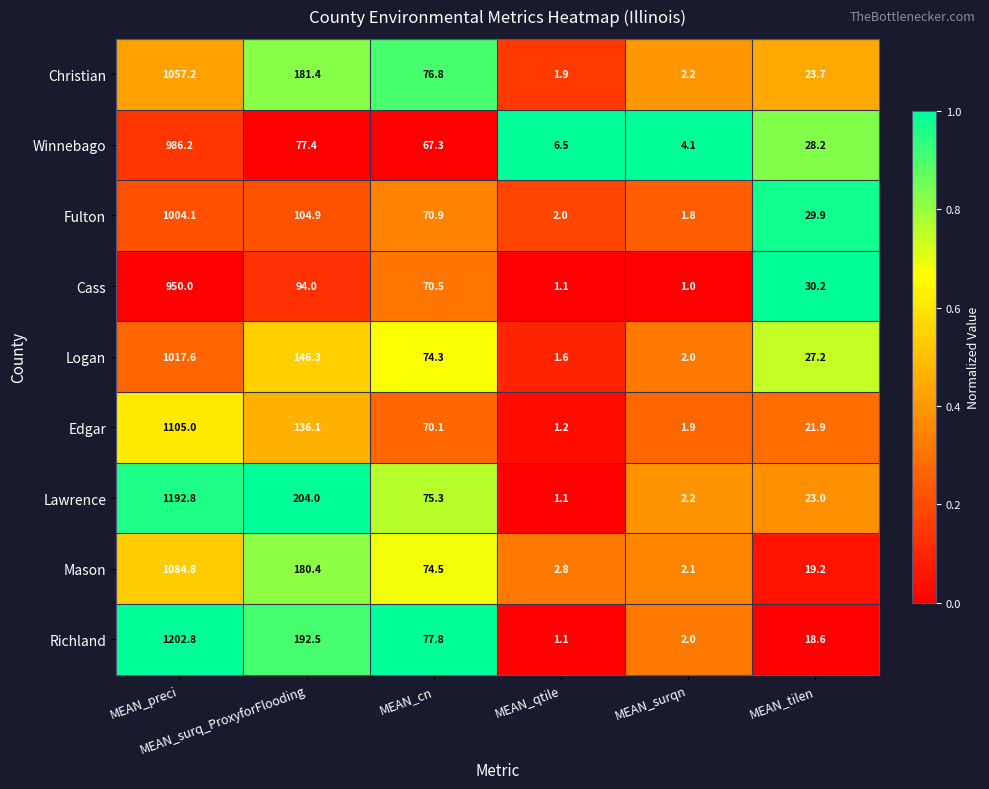

What is the average value of the Logan series?

211.5